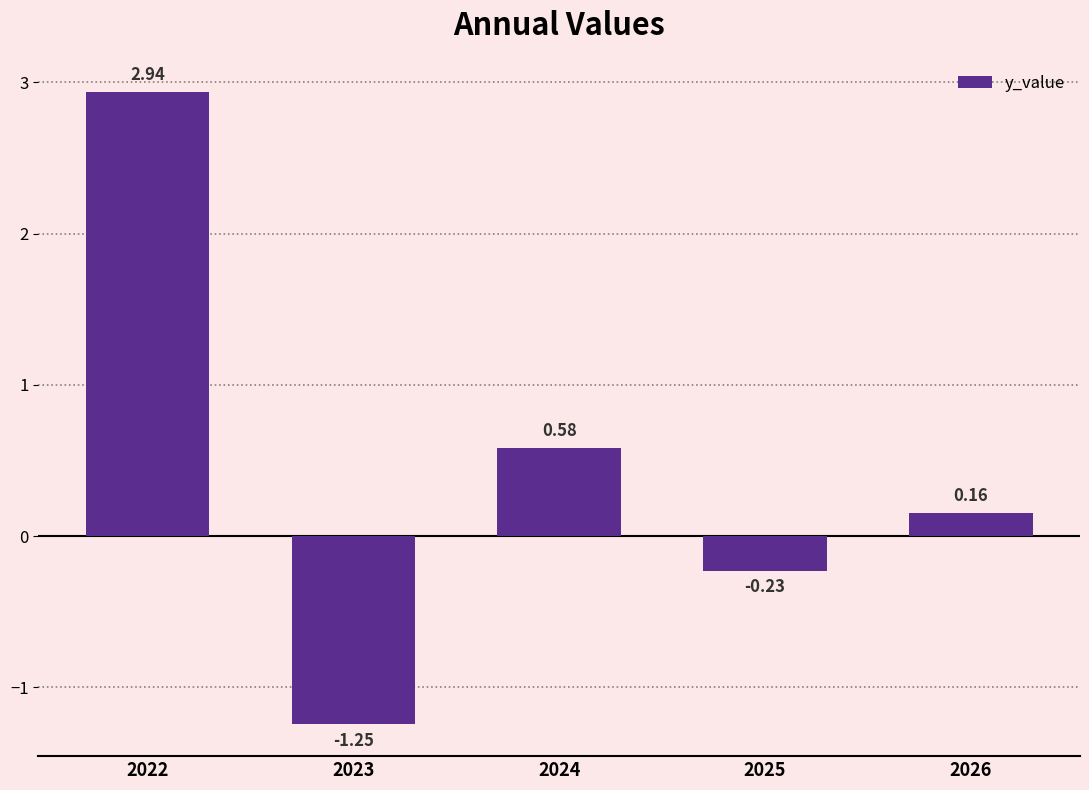

What is the difference between the second highest and second lowest values?

0.8